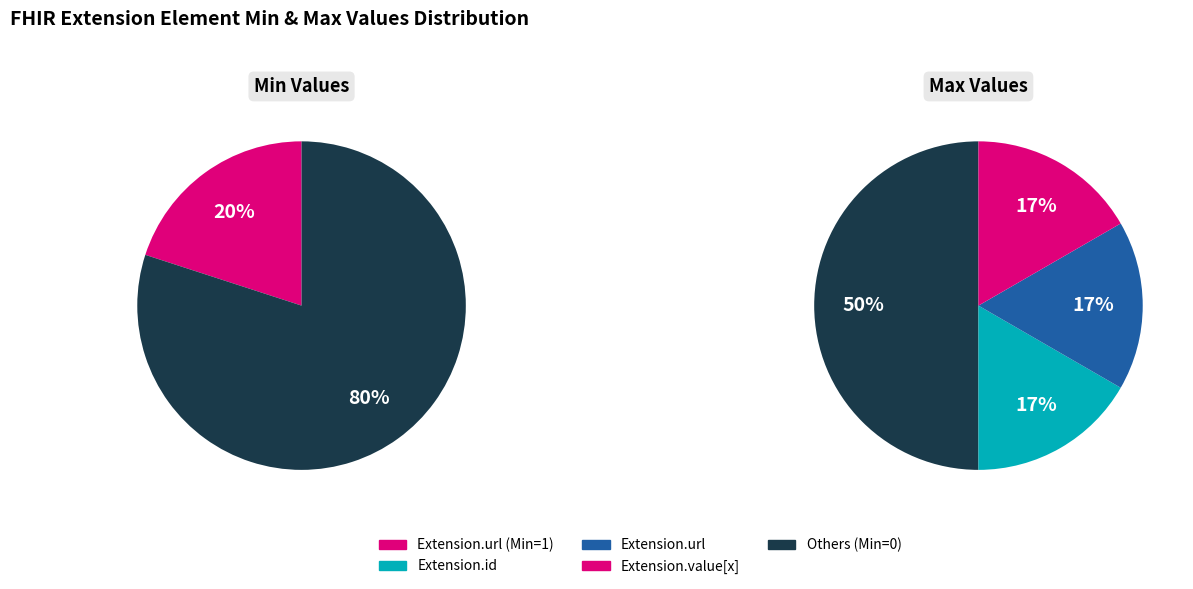

Is it true that Extension.id is 9% of the pie?

False